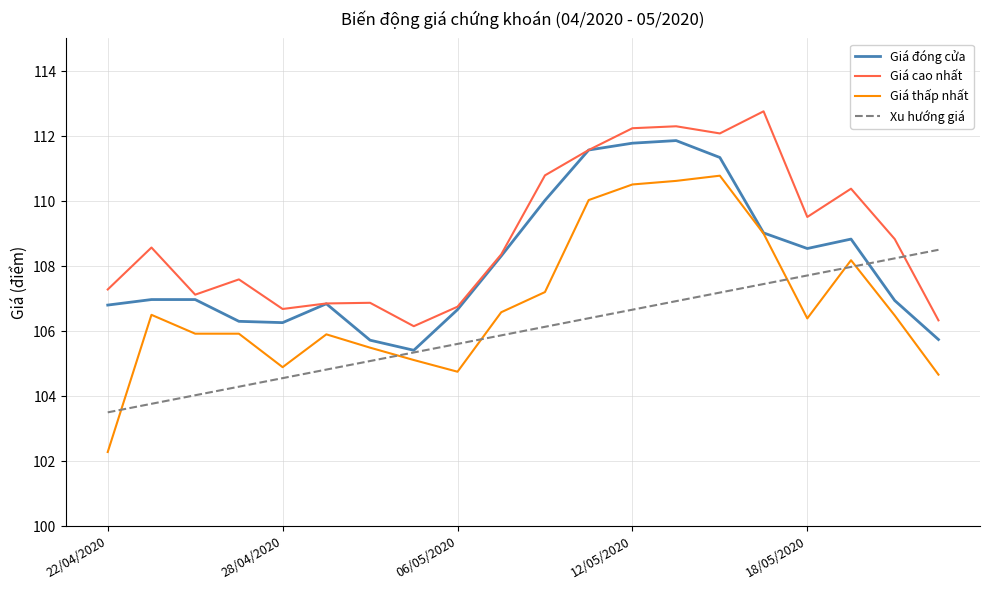

At which label does Giá cao nhất first exceed 108?

23/04/2020